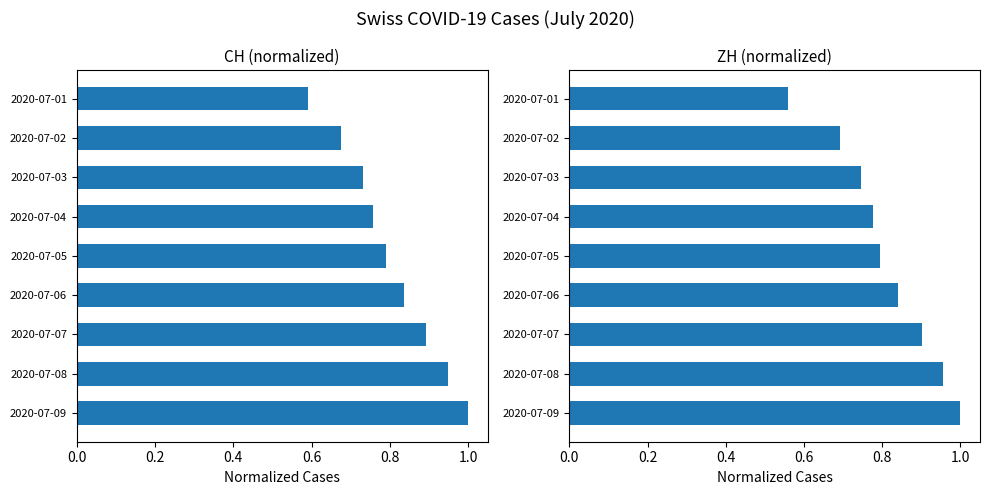

What is the minimum value shown in the chart?

0.6